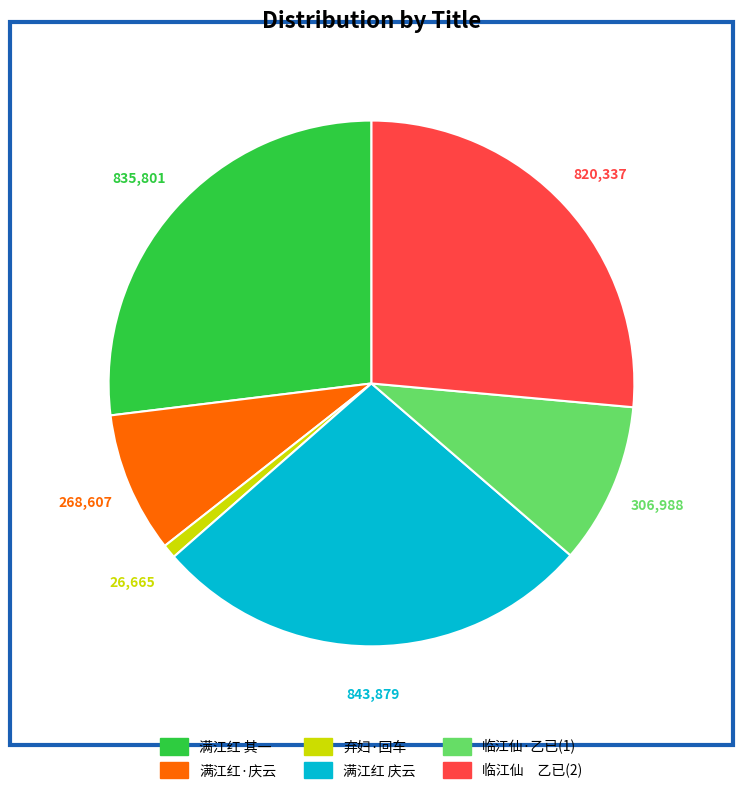

Is there any slice that represents more than half of the pie?

No